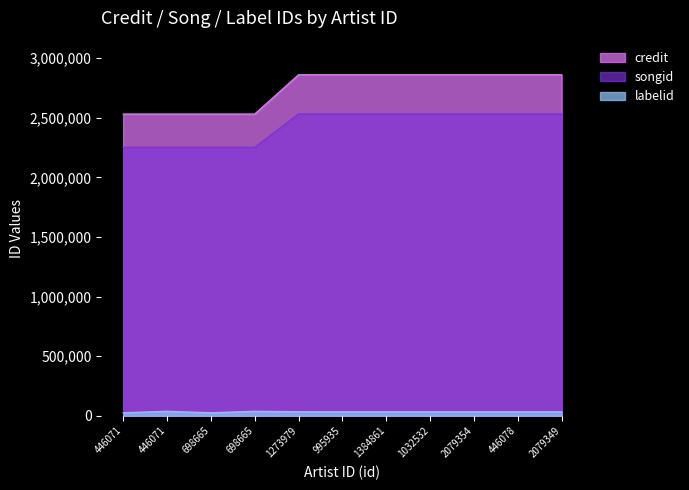

What is the label of the 1st point from the right?

2079349